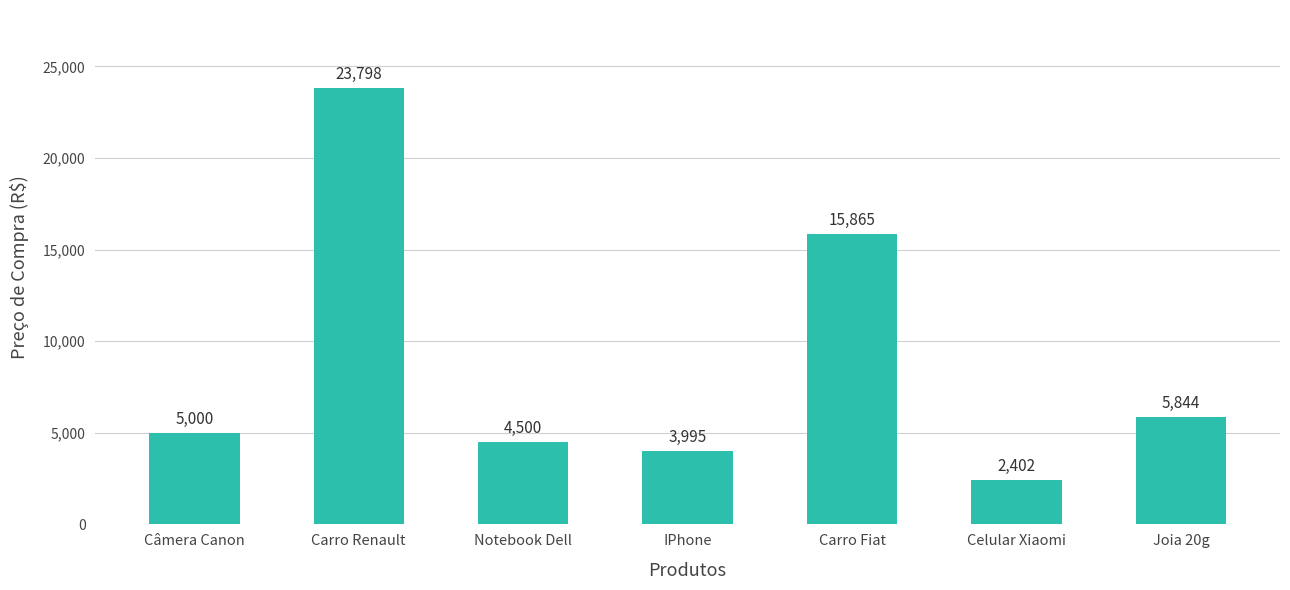

The chart shows a value of 23698.4 at Carro Fiat. True or false?

False